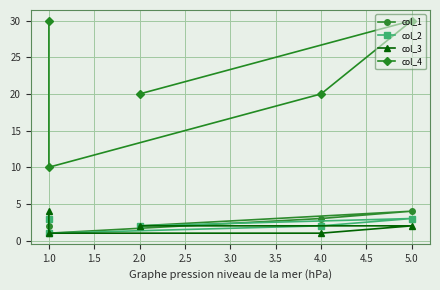

Reading right to left, what are all the values shown in this chart?

col_1: 2	4	3	1	2
col_2: 2	3	2	1	3
col_3: 2	2	1	1	4
col_4: 20	30	20	10	30